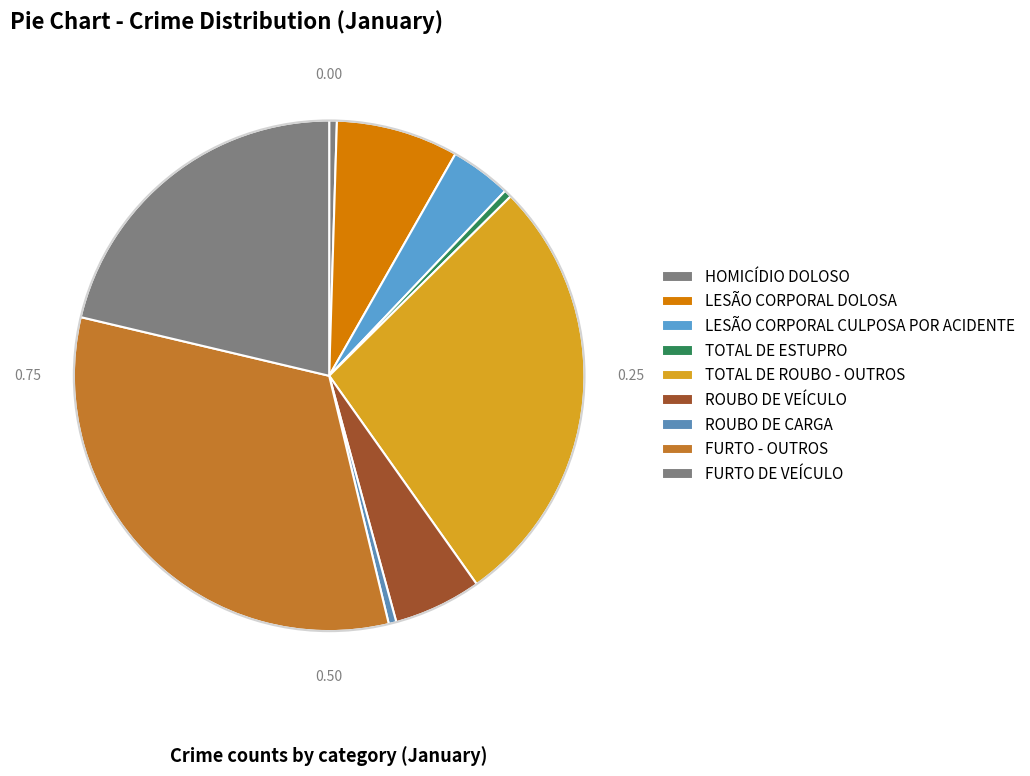

Count the number of slices in the pie.

9